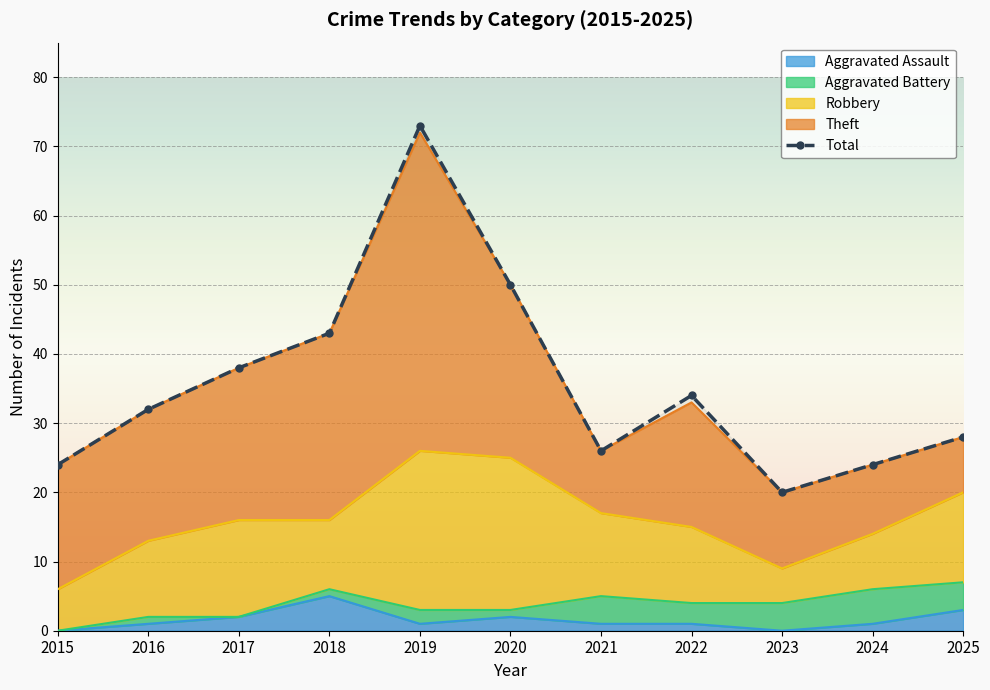

At 2019, list the series in order from smallest to largest.

Aggravated Assault, Aggravated Battery, Robbery, Theft, Total